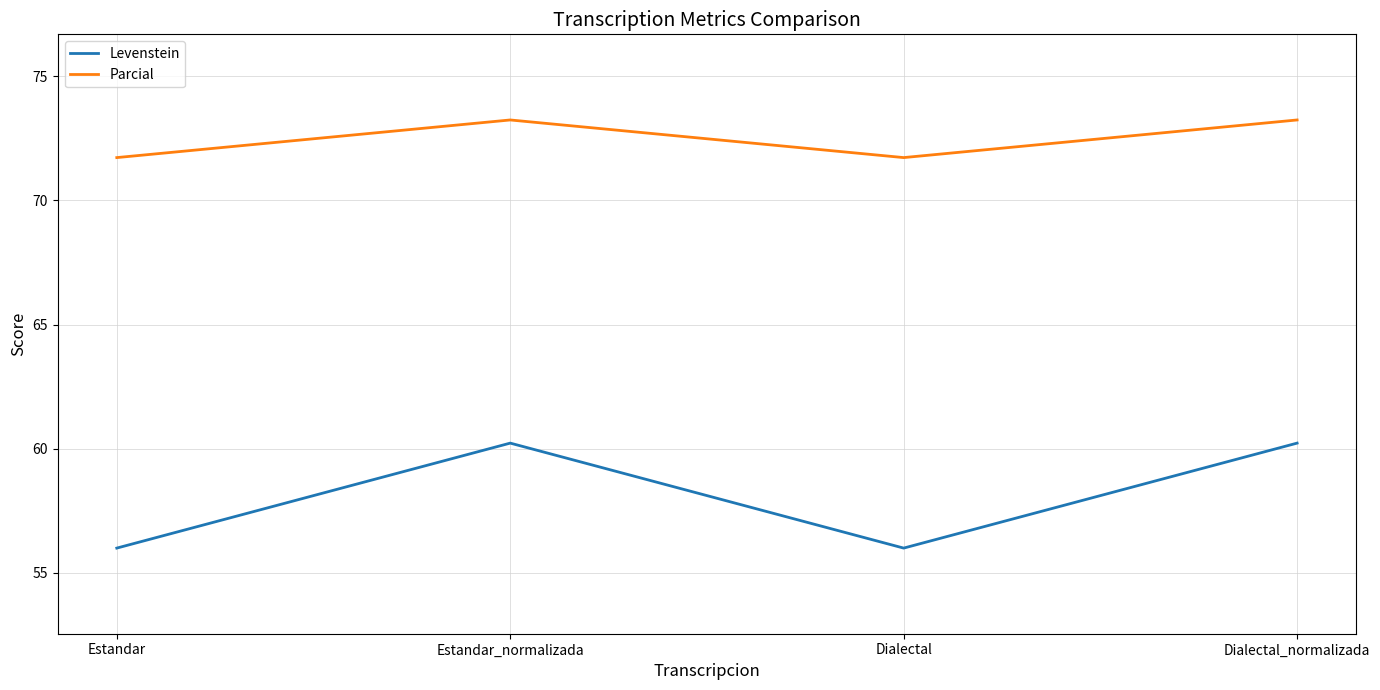

The value of Parcial at Estandar_normalizada is 73.2. True or false?

True